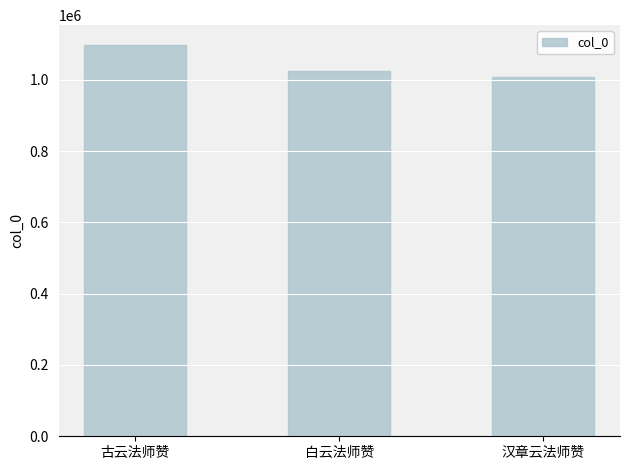

Reading right to left, list all the values displayed in this chart.

1008606	1023992	1098452